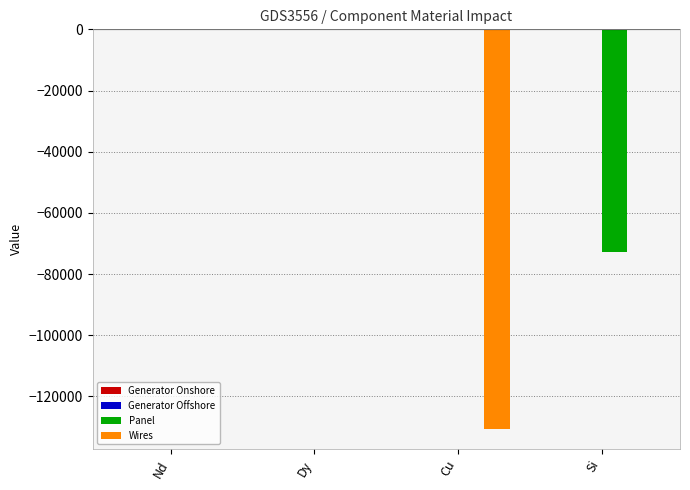

How many distinct data groups are displayed?

4